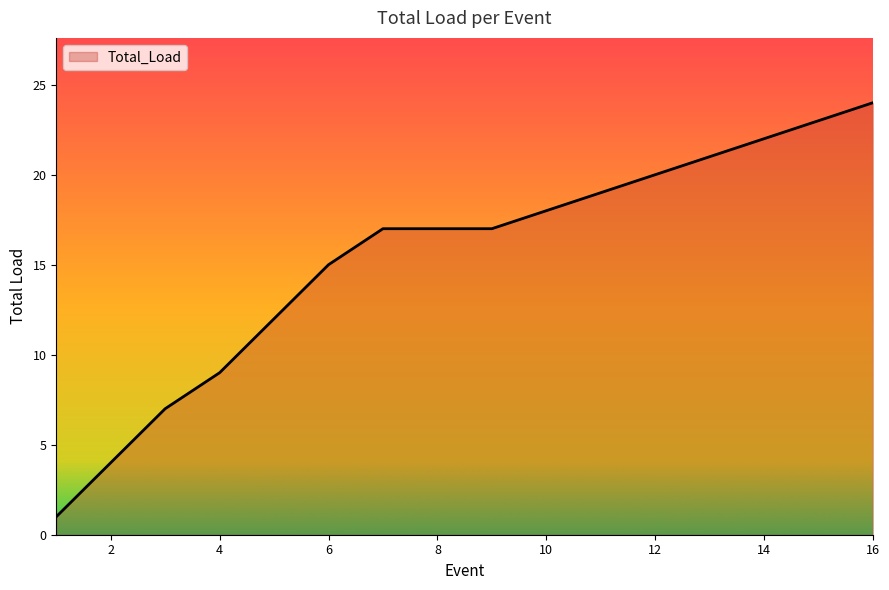

What is the greatest value displayed?

24